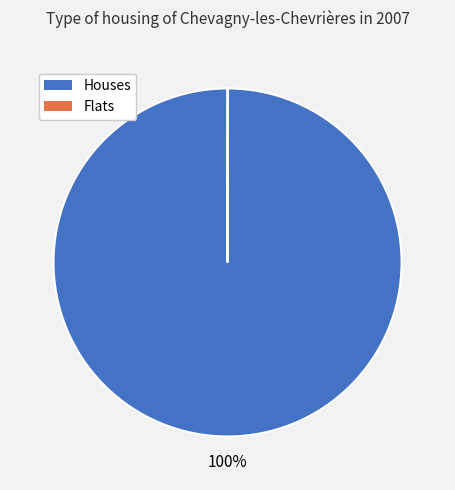

Is there a majority slice in this chart?

Yes